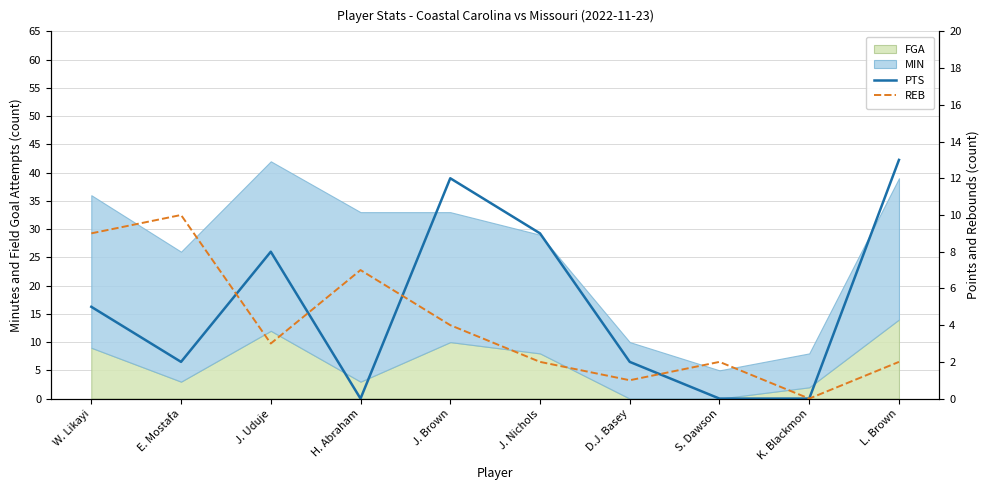

What is the value of the REB point at the 6th from the left?

2